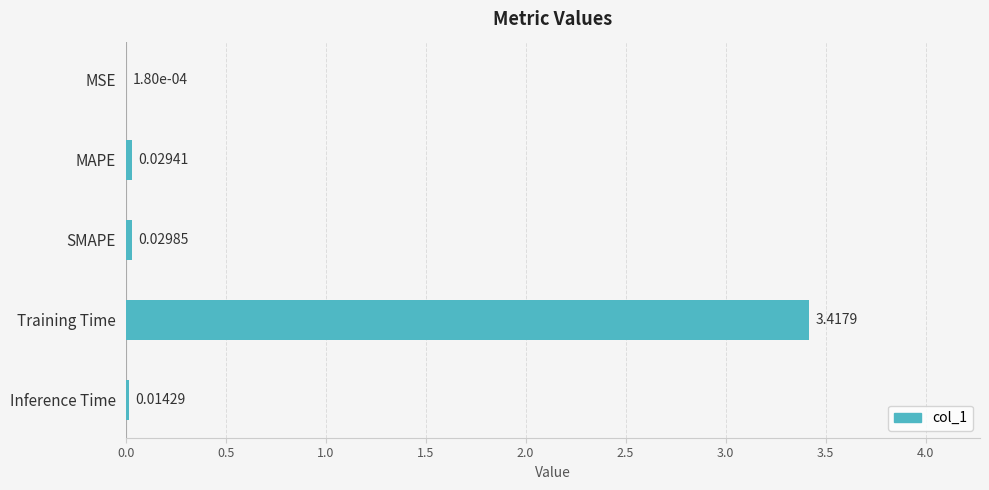

Where is the data nearest to the value 1?

SMAPE